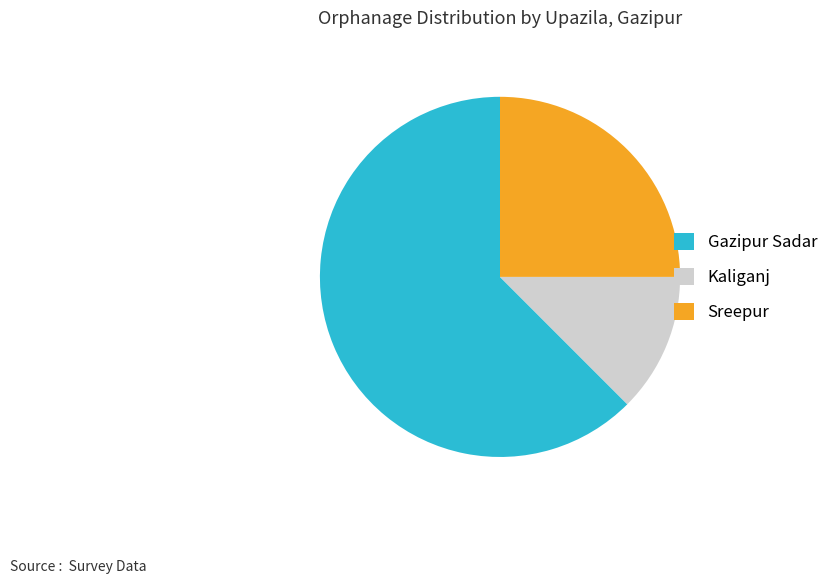

Which category accounts for the majority?

Gazipur Sadar